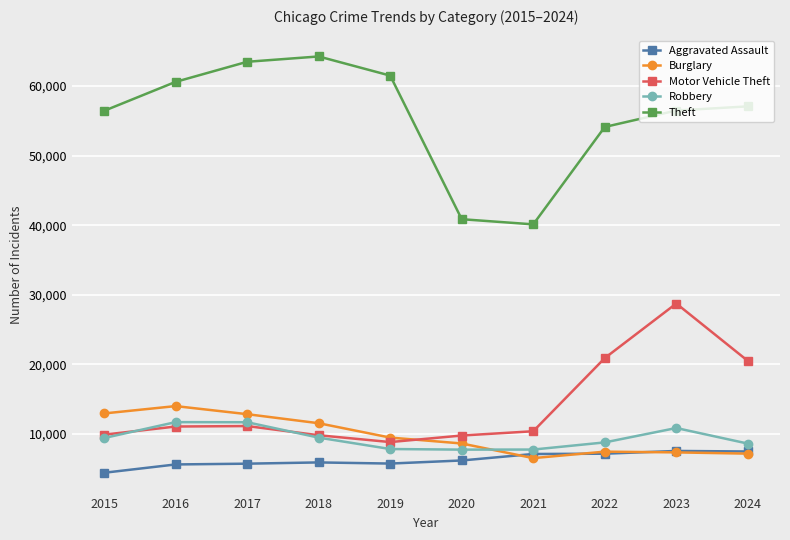

In Motor Vehicle Theft, how many points are higher than both neighbors (excluding endpoints)?

2